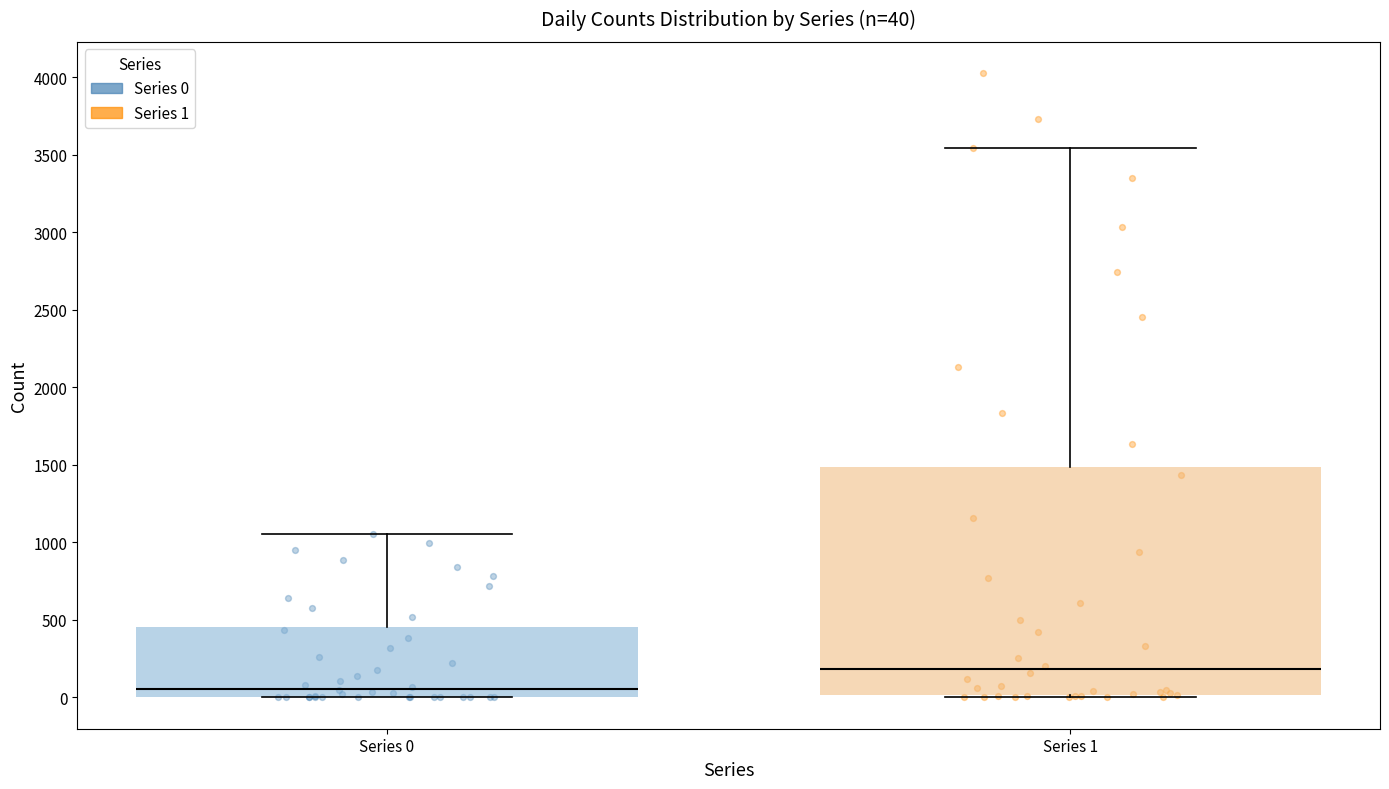

Comparing the boxes themselves (not the whiskers), which one is the tallest?

Series 1